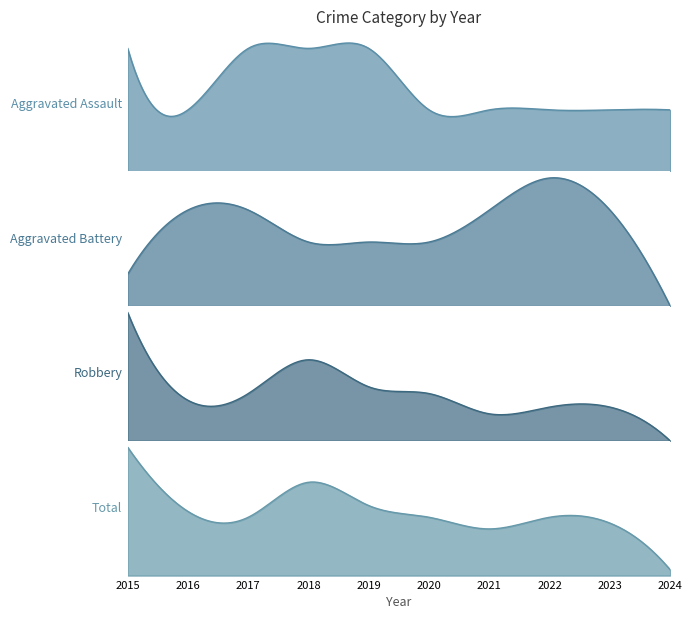

What is the sum of the Robbery values at 2021 and 2017?

11